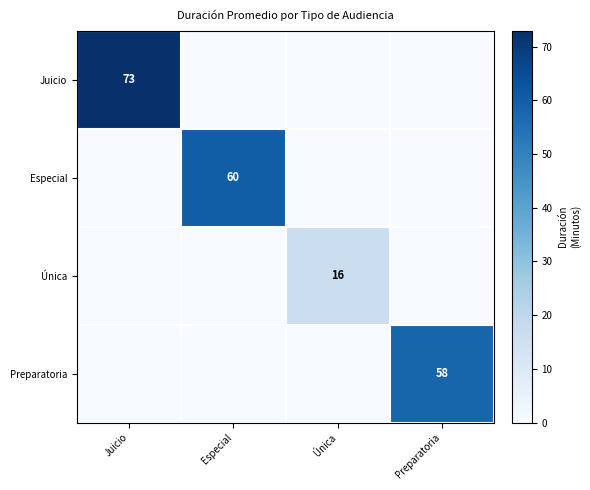

True or false: Especial has a value of 60 at Especial.

True